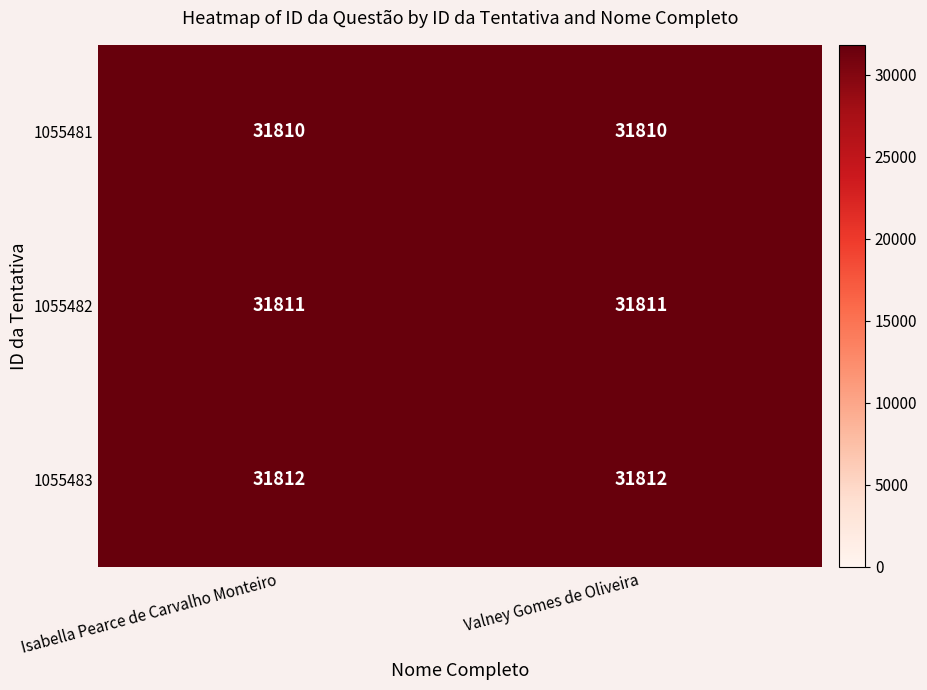

Reading right to left, transcribe all the data shown in this chart.

1055481: 31810	31810
1055482: 31811	31811
1055483: 31812	31812